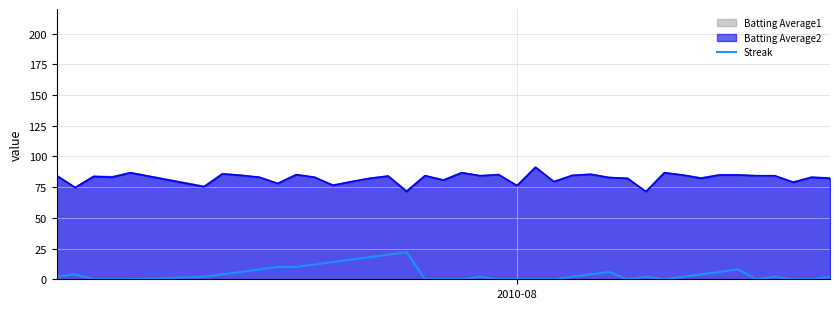

How many data points are above 2?

17